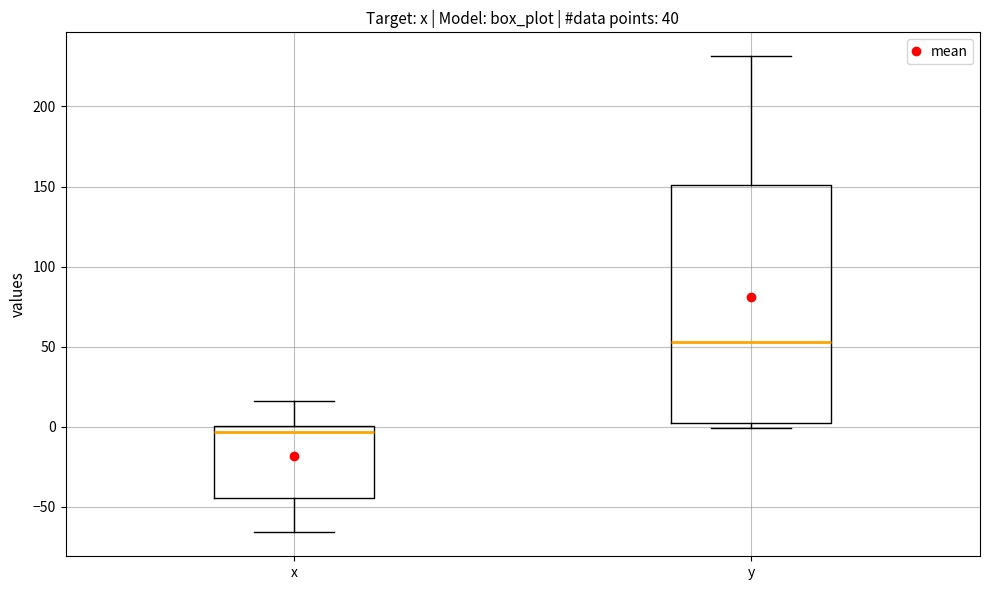

Where does the lower whisker of the box for x end on the y-axis? The values are not printed on the chart, so give them approximately, as read against the axis.

-65